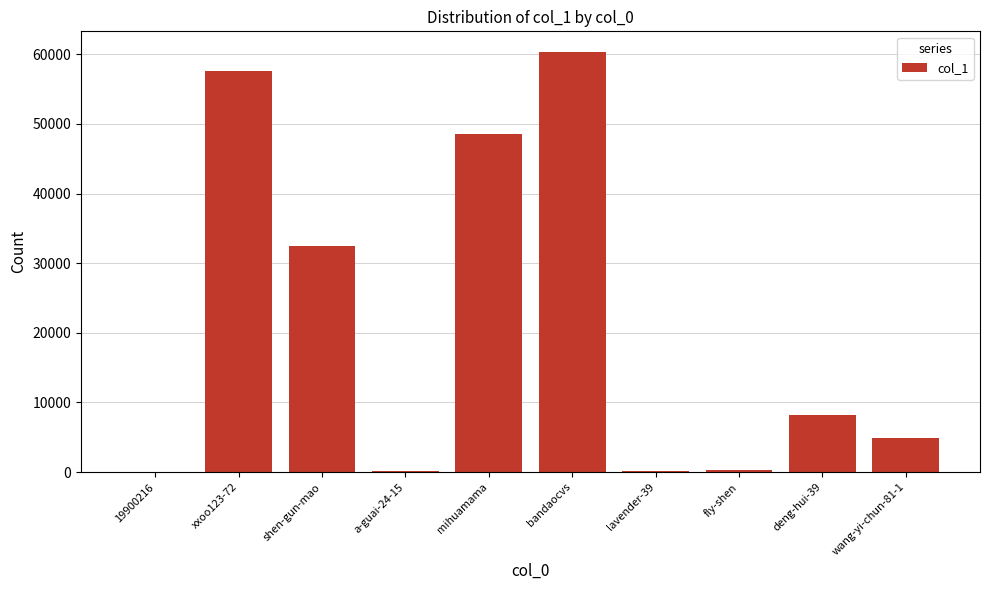

What is the maximum value shown in the chart?

60270